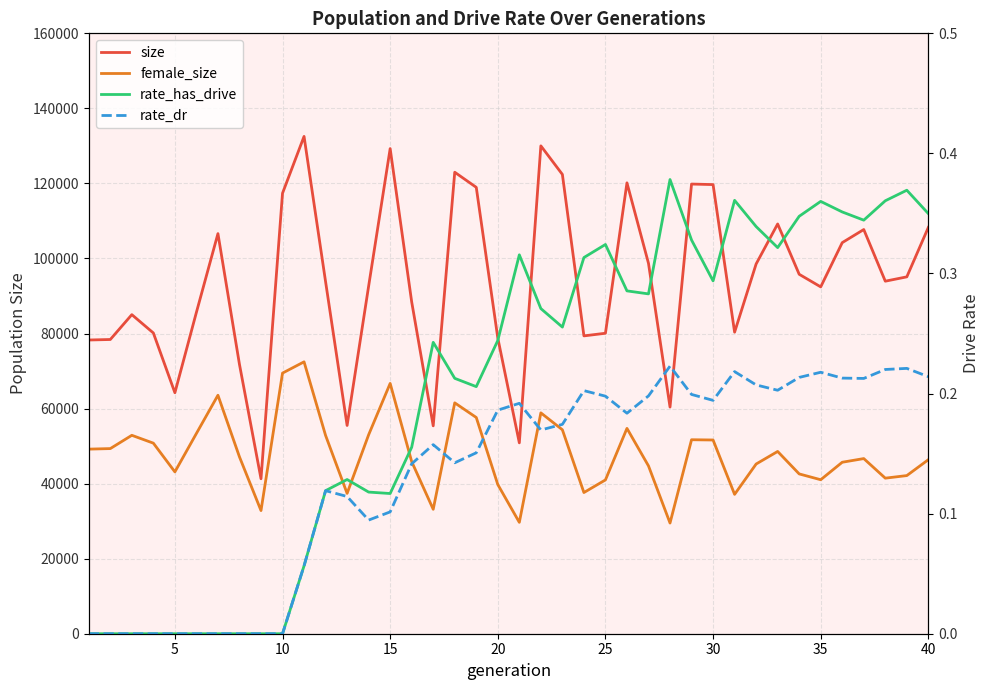

Is it true that female_size equals 27520.6 at 18?

False